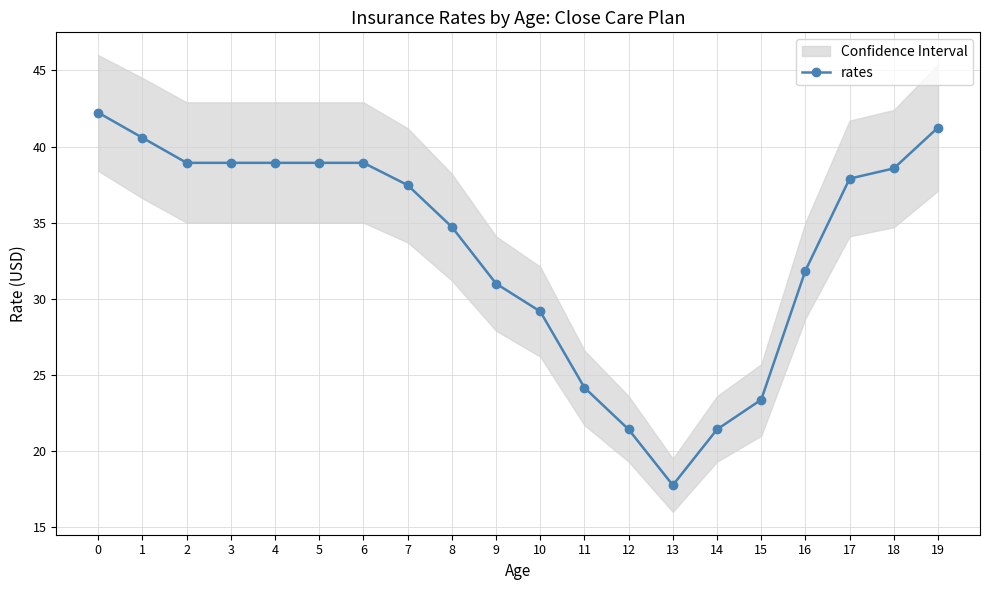

What is the difference between the maximum and minimum values?

24.5